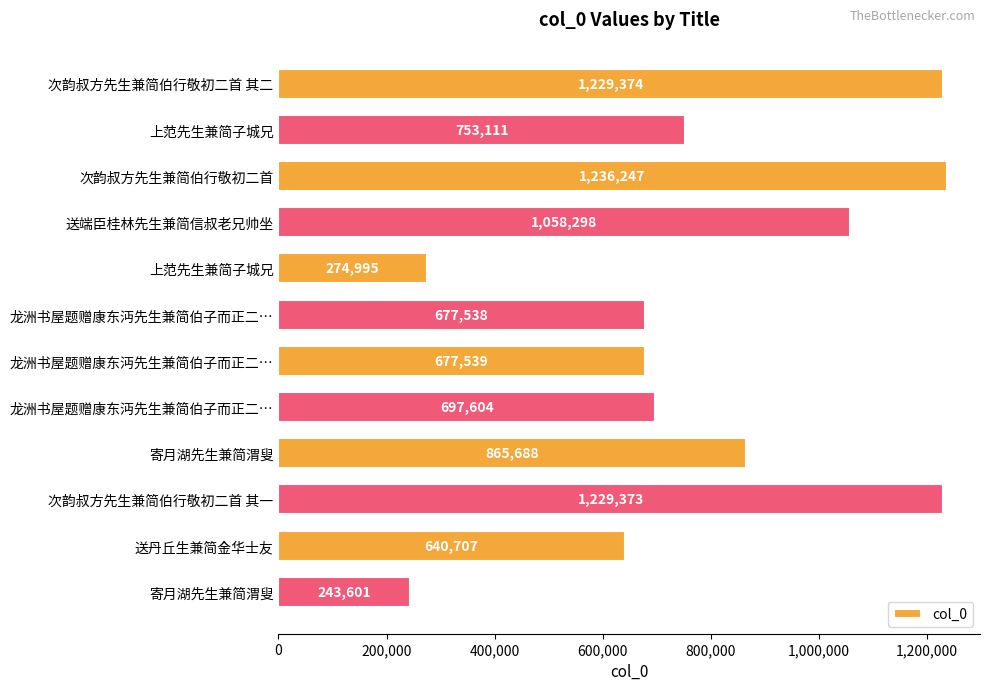

What is the maximum value shown in the chart?

1236247